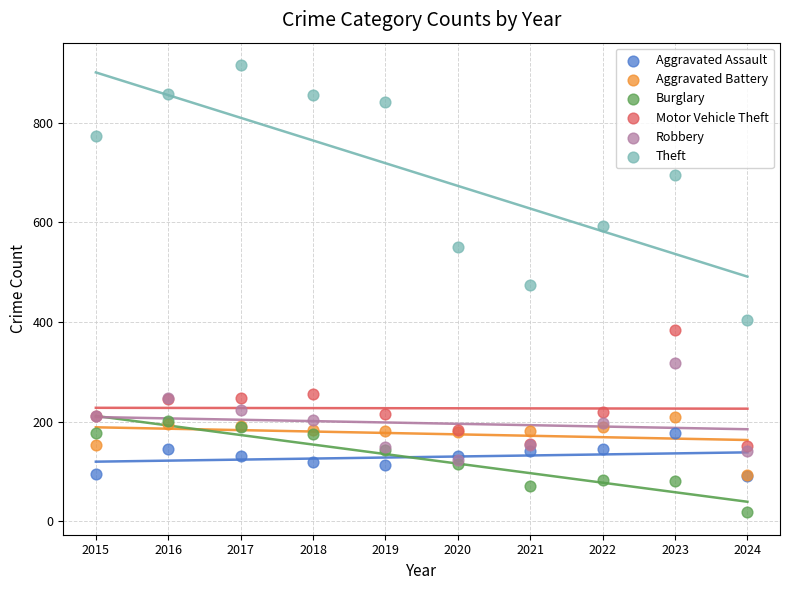

Which series has the widest spread of Y values?

Theft